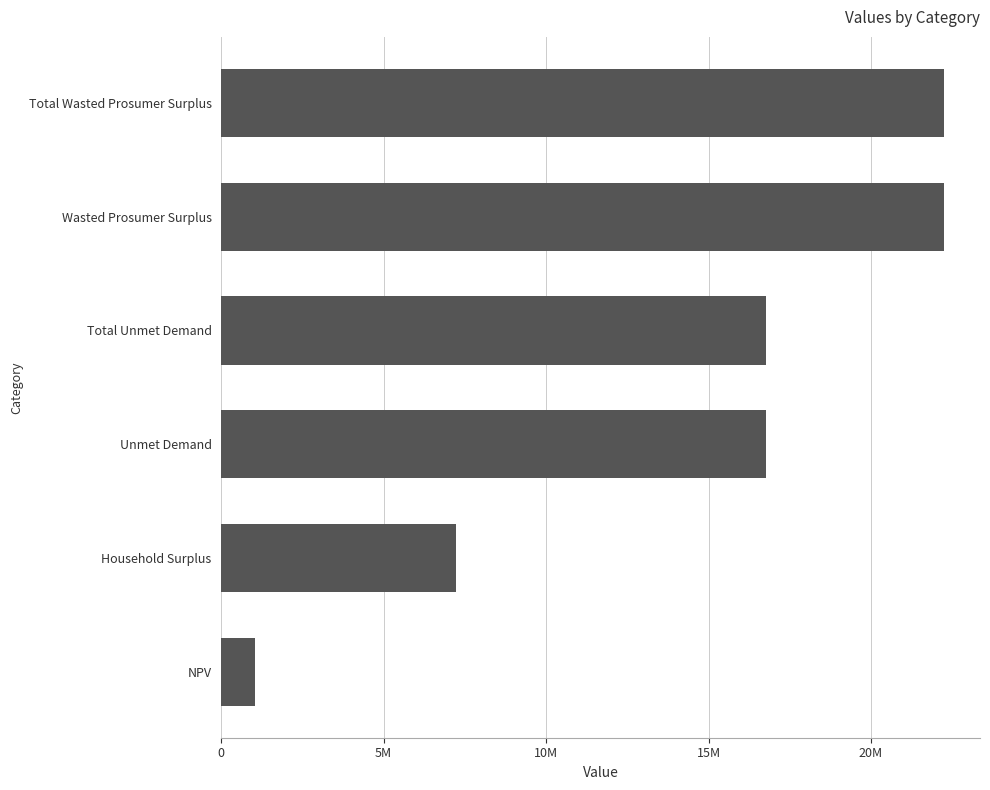

Are the bars grouped side by side (vs. stacked)?

No